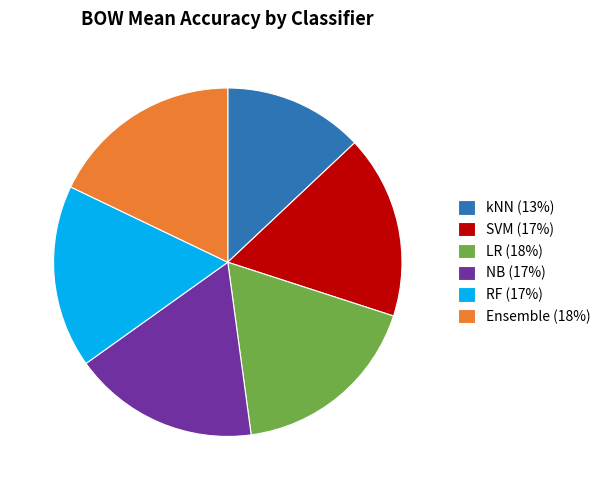

Is it true that RF is 17% of the pie?

True